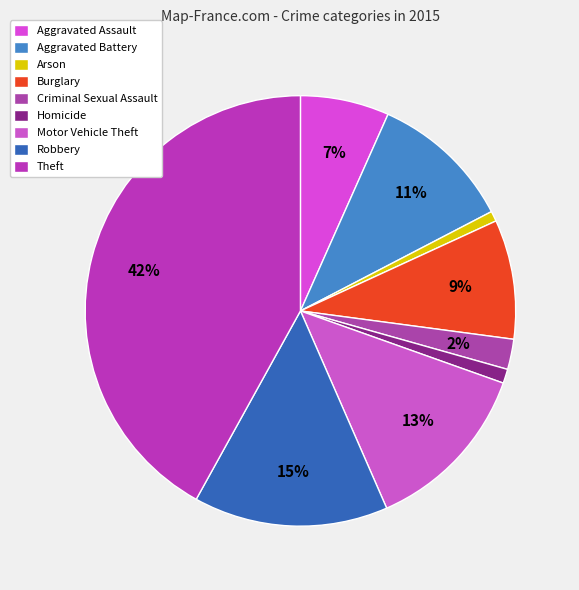

How many segments does this pie chart have?

9